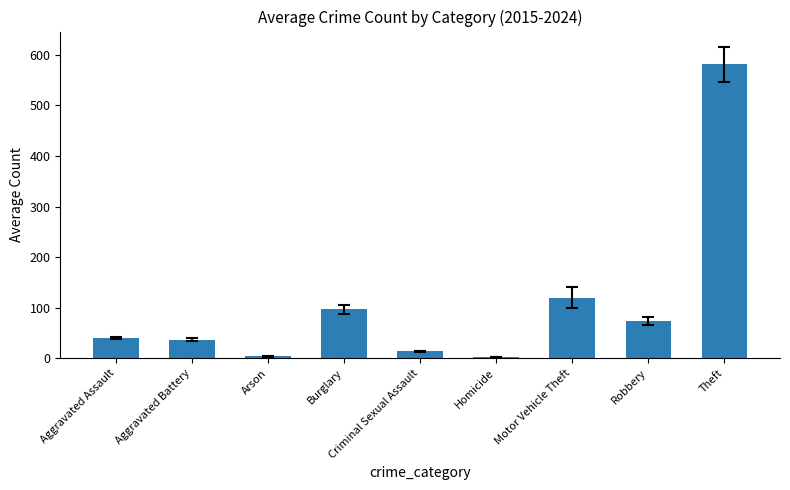

What is the change in value from Homicide to Robbery?

+71.3